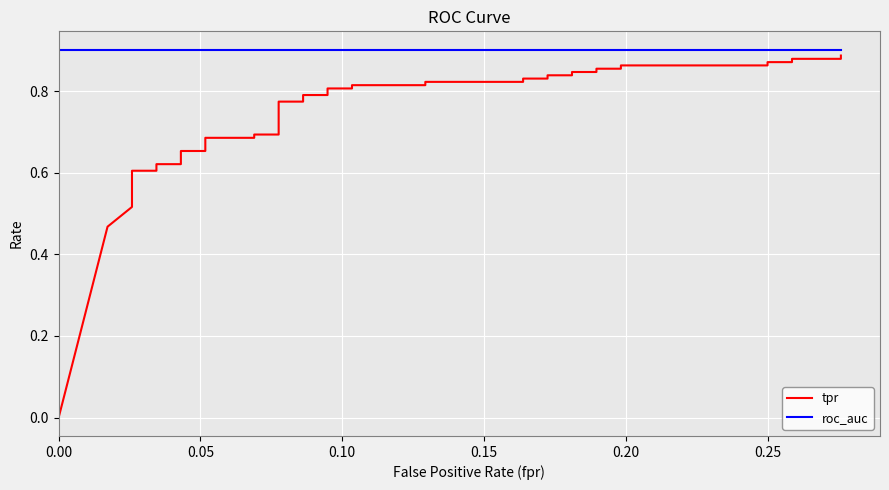

What is the highest value of the roc_auc series?

0.9